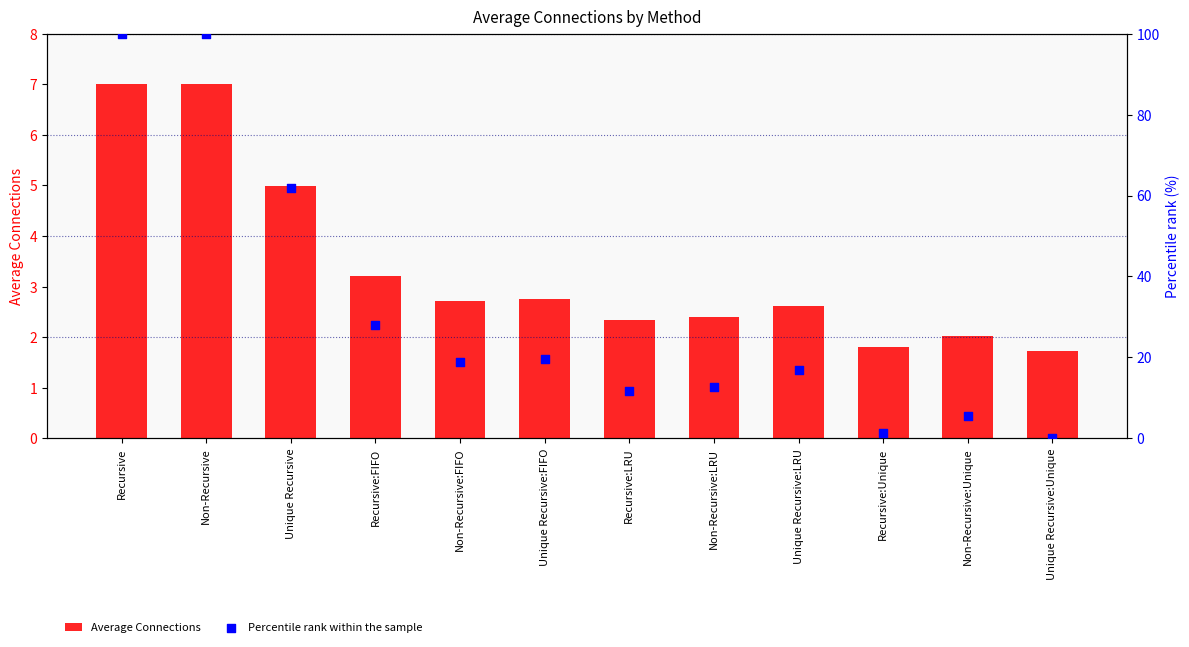

Which series has the largest Y range (max minus min)?

Percentile rank within the sample